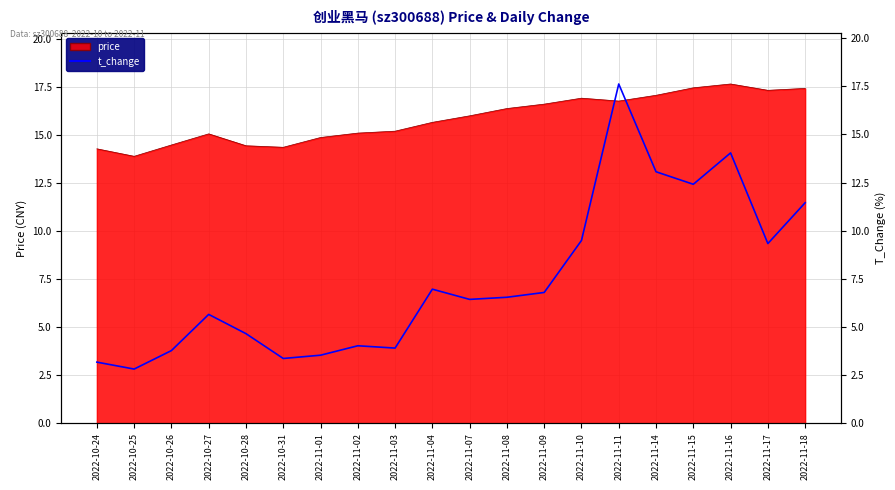

Count the number of values greater than 6.

11